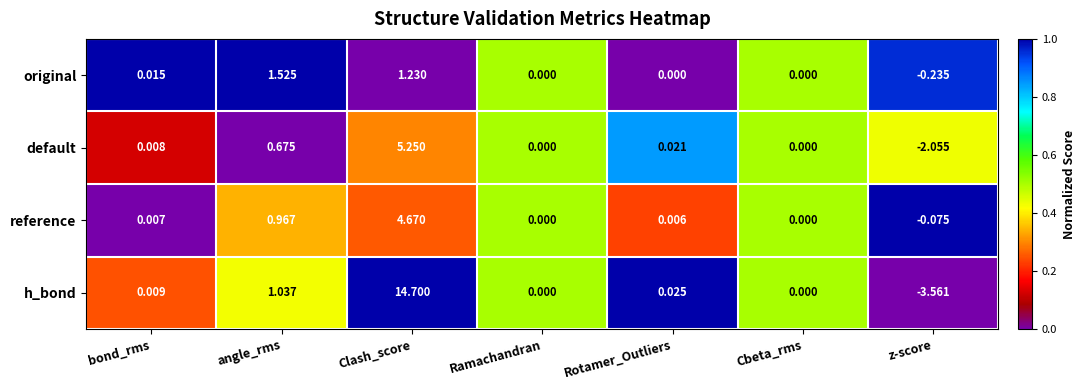

At which category is the sum across all series the highest?

Clash_score